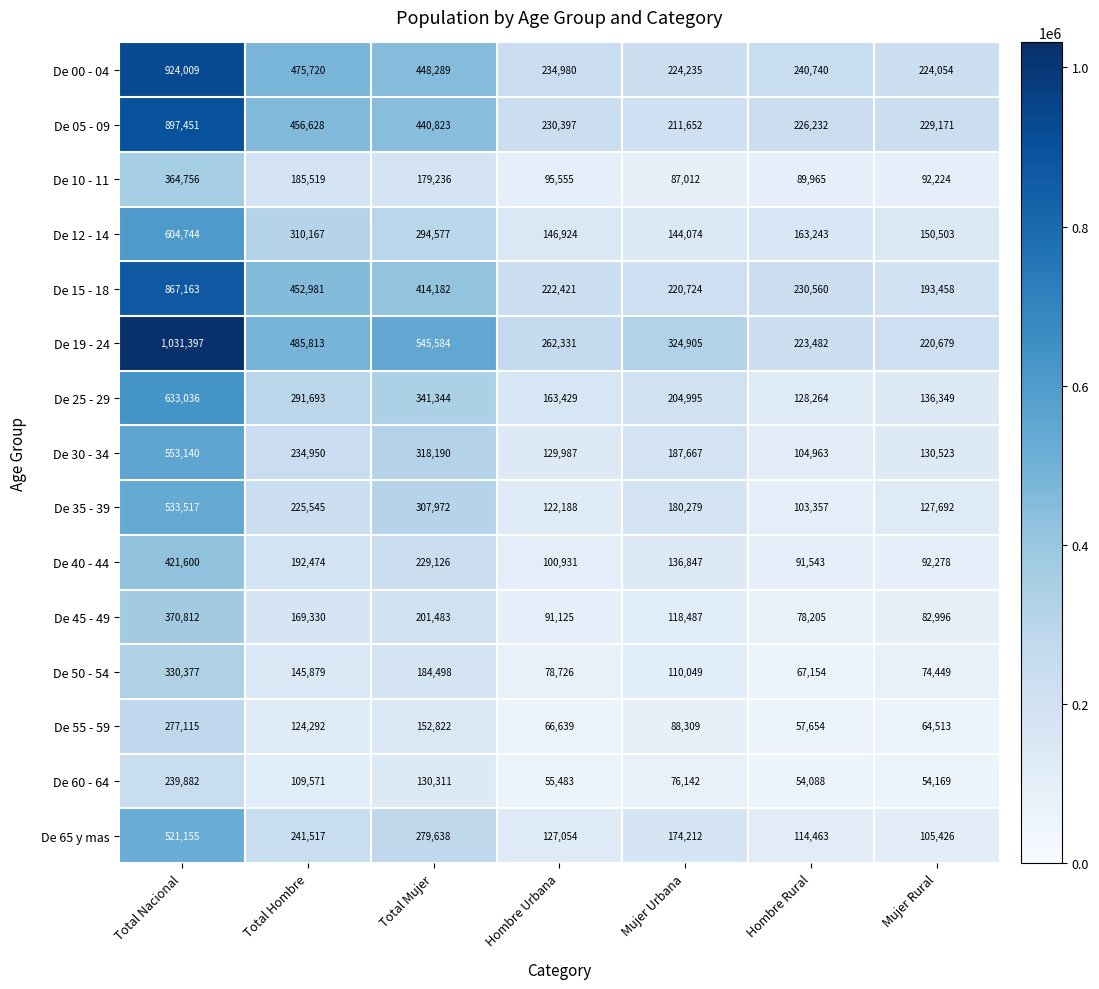

Rank the series at Total Mujer from lowest to highest value.

De 60 - 64, De 55 - 59, De 10 - 11, De 50 - 54, De 45 - 49, De 40 - 44, De 65 y mas, De 12 - 14, De 35 - 39, De 30 - 34, De 25 - 29, De 15 - 18, De 05 - 09, De 00 - 04, De 19 - 24